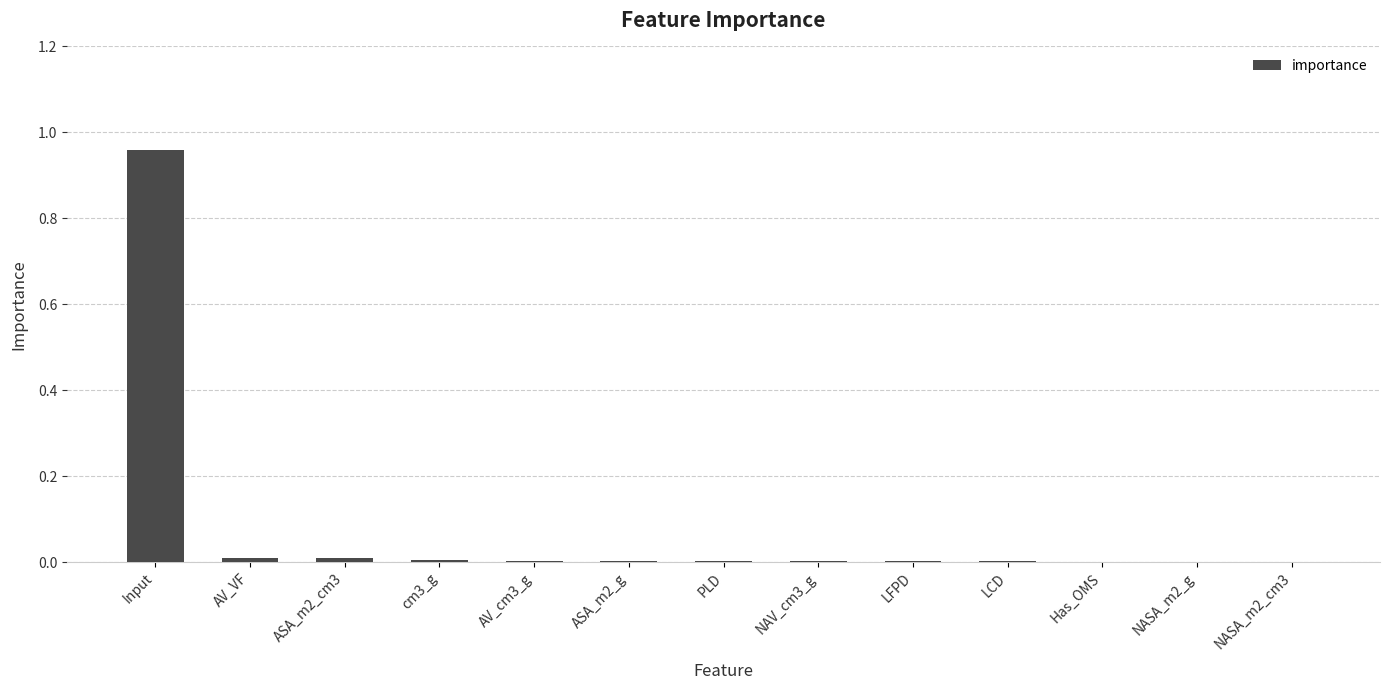

How many data points does each series have?

13